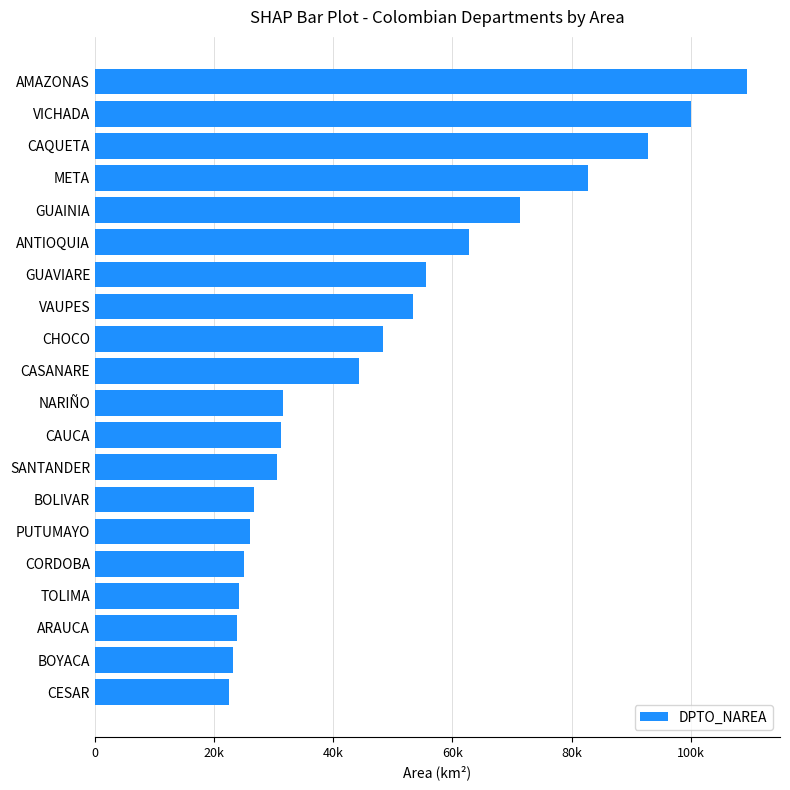

Are the bars horizontal?

Yes